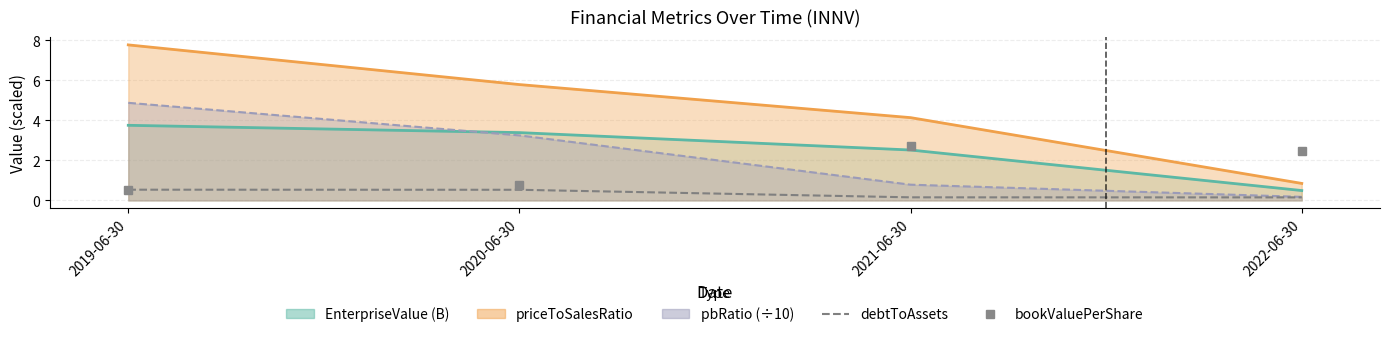

What position from the left is 2020-06-30?

2